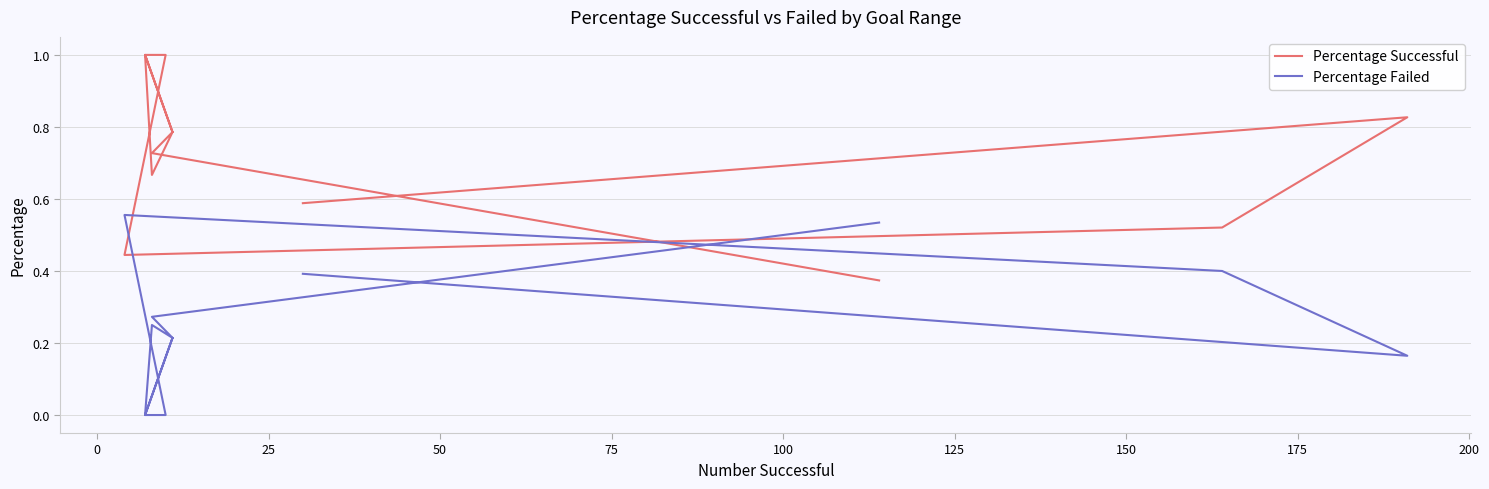

What is the difference between the highest and lowest values at 175?

0.4